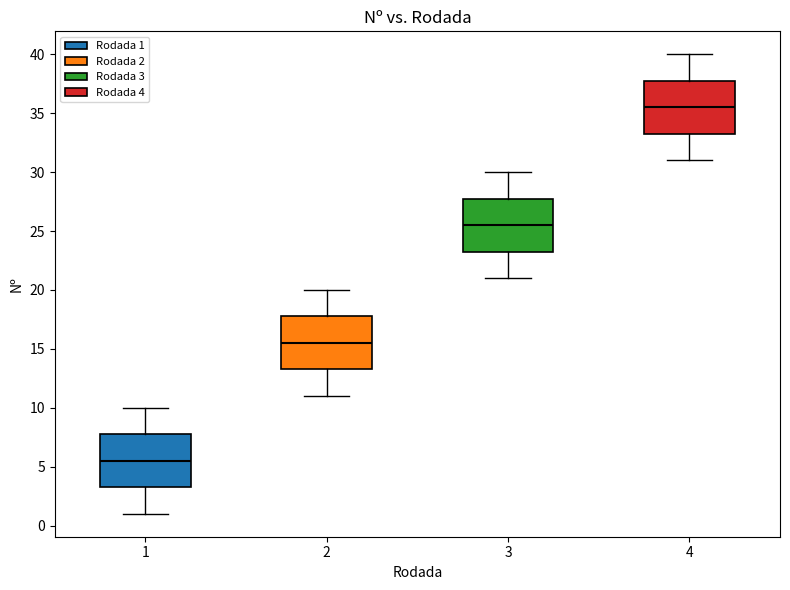

Reading left to right, transcribe this box plot: for each box, give where its median line is, the range the box spans, and where its two whiskers end, as read against the y-axis. The values are not printed on the chart, so give them approximately, as read against the axis.

1: median 5.5, box 3.5 to 8.0, whiskers 1.0 to 10.0
2: median 15.5, box 13.5 to 18.0, whiskers 11.0 to 20.0
3: median 25.5, box 23.5 to 28.0, whiskers 21.0 to 30.0
4: median 35.5, box 33.5 to 38.0, whiskers 31.0 to 40.0